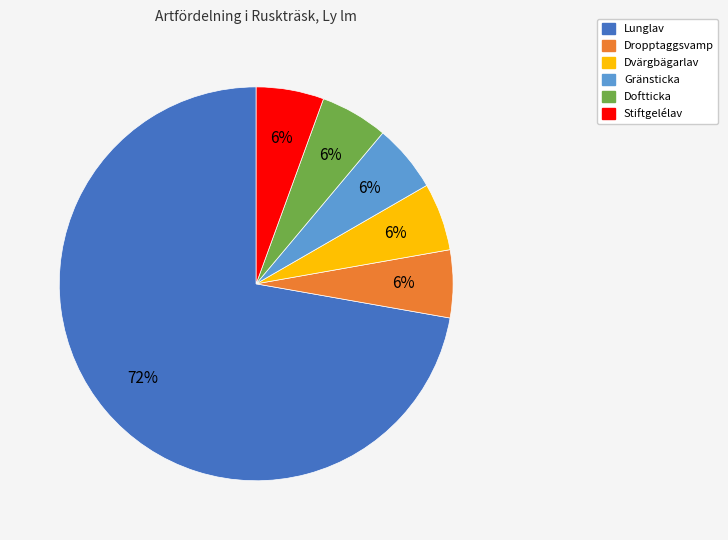

Which slice is the largest?

Lunglav